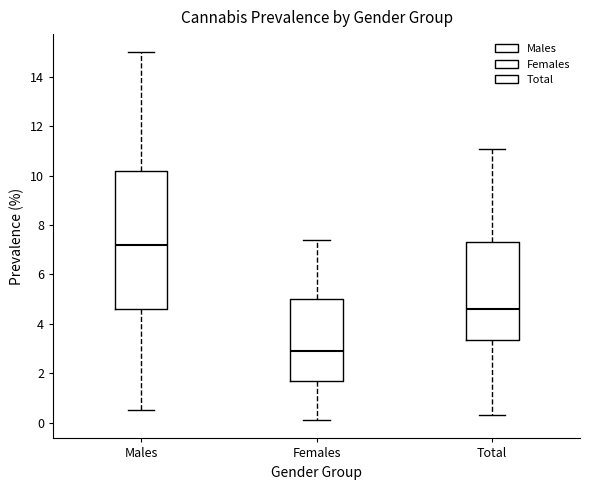

Reading left to right, read every box against the y-axis: the position of its median line, the range the box covers, and the ends of its whiskers. The values are not printed on the chart, so give them approximately, as read against the axis.

Males: median 7.2, box 4.6 to 10.2, whiskers 0.6 to 15.0
Females: median 3.0, box 1.8 to 5.0, whiskers 0.2 to 7.4
Total: median 4.6, box 3.4 to 7.4, whiskers 0.4 to 11.2